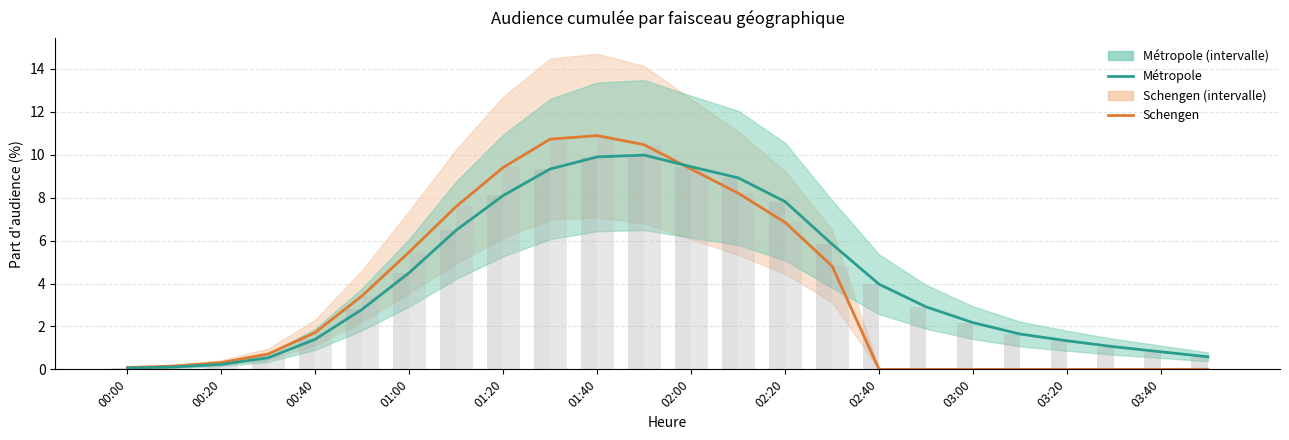

How many data points in Métropole (bar) are less than 2?

10